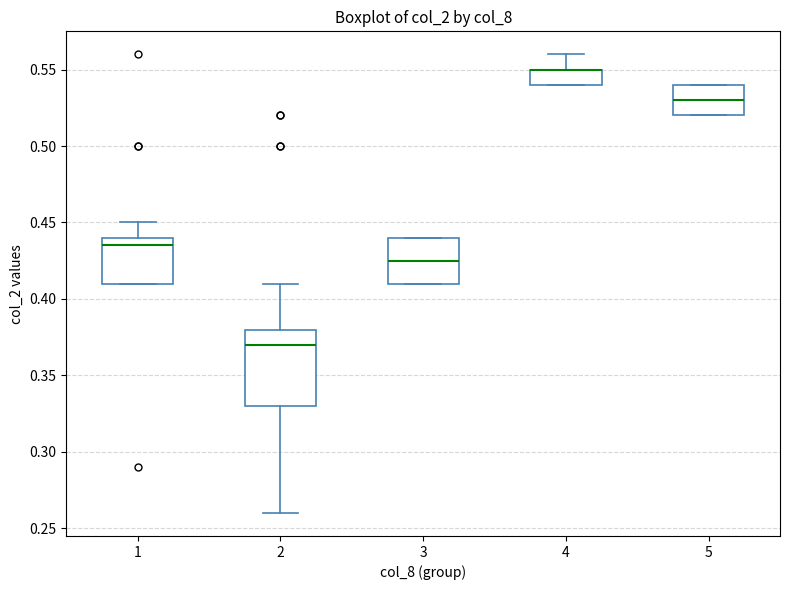

Reading left to right, transcribe this box plot: for each box, give where its median line is, the range the box spans, and where its two whiskers end, as read against the y-axis. The values are not printed on the chart, so give them approximately, as read against the axis.

1: median 0.435, box 0.410 to 0.440, whiskers 0.410 to 0.450
2: median 0.370, box 0.330 to 0.380, whiskers 0.260 to 0.410
3: median 0.425, box 0.410 to 0.440, whiskers 0.410 to 0.440
4: median 0.550 (drawn on the box's upper edge), box 0.540 to 0.550, whiskers 0.540 to 0.560
5: median 0.530, box 0.520 to 0.540, whiskers 0.520 to 0.540